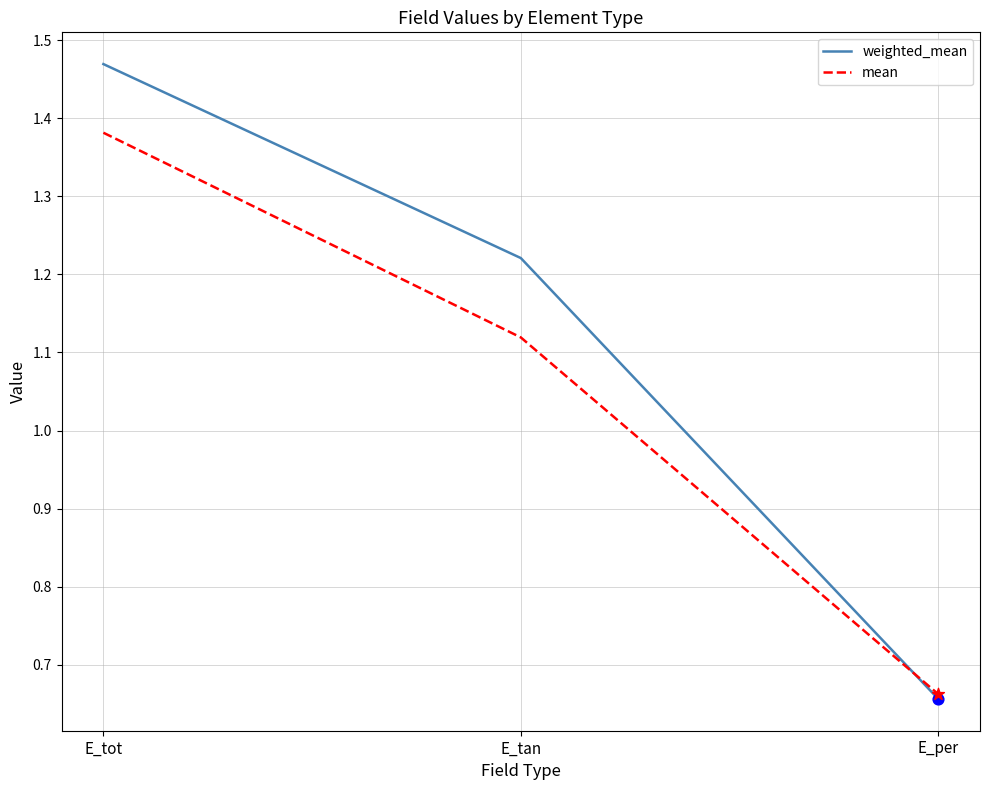

Which series changed the most between E_tot and E_per?

weighted_mean